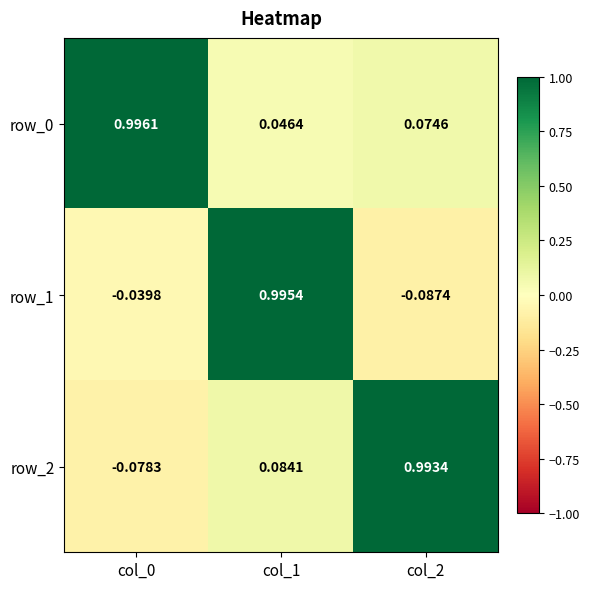

Which category has the lowest value across all series?

col_2